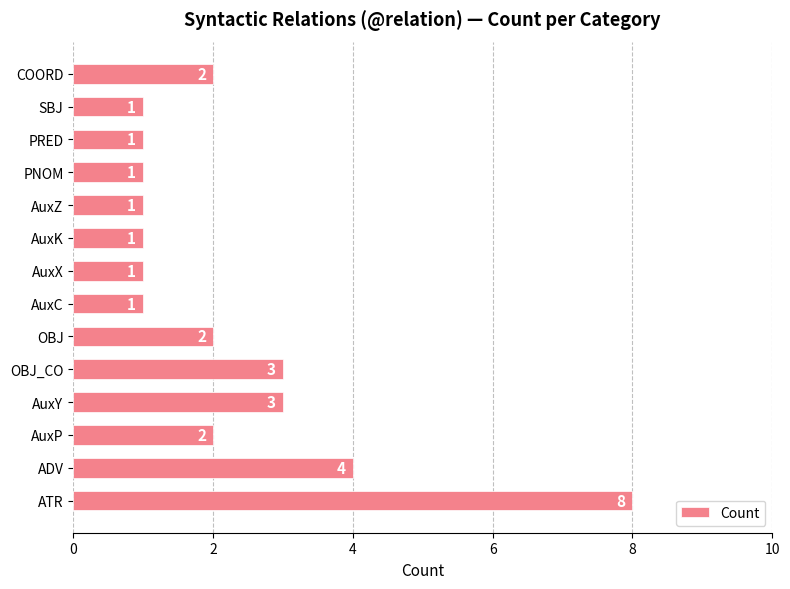

Reading top to bottom, list all the values displayed in this chart.

COORD=2	SBJ=1	PRED=1	PNOM=1	AuxZ=1	AuxK=1	AuxX=1	AuxC=1	OBJ=2	OBJ_CO=3	AuxY=3	AuxP=2	ADV=4	ATR=8